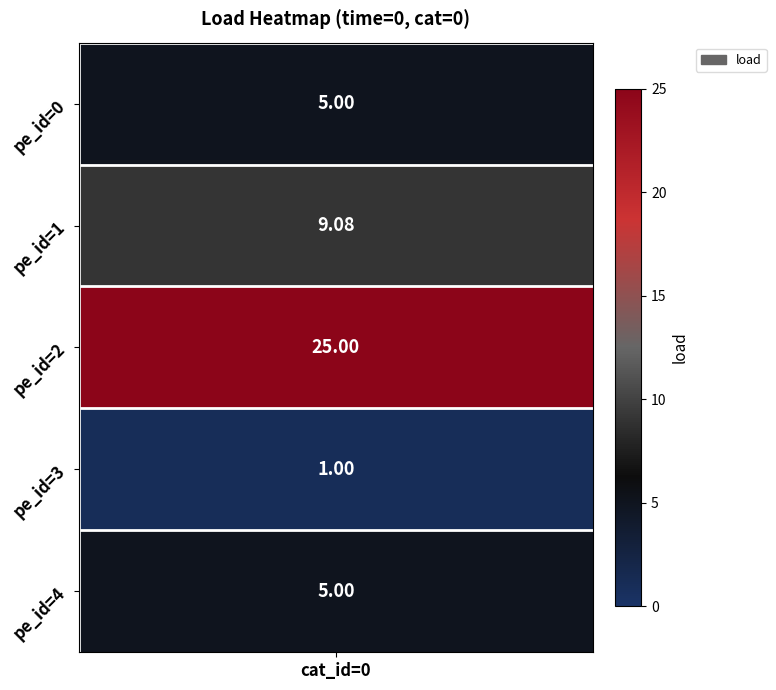

Rank the categories by value from lowest to highest.

3, 0, 4, 1, 2